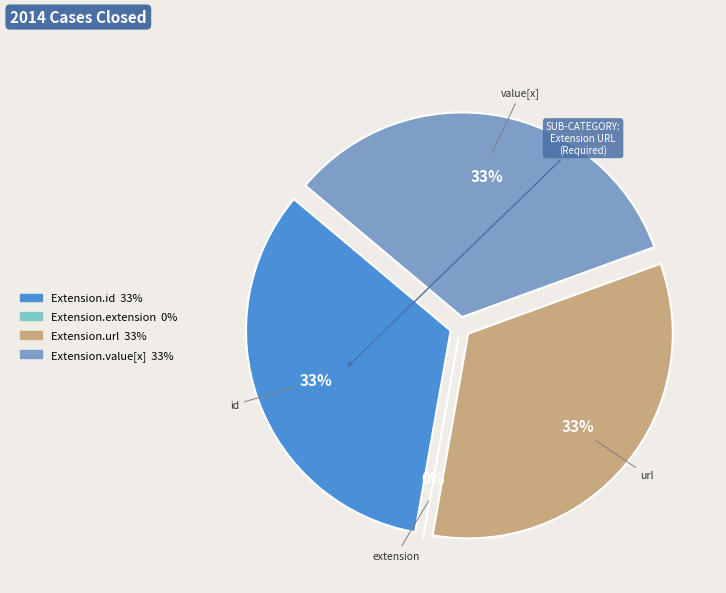

To the nearest percent, what is the combined percentage of Extension.id and Extension.value[x]?

67%